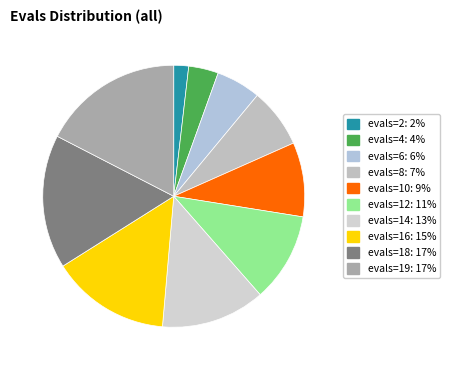

How many slices are in this pie chart?

10